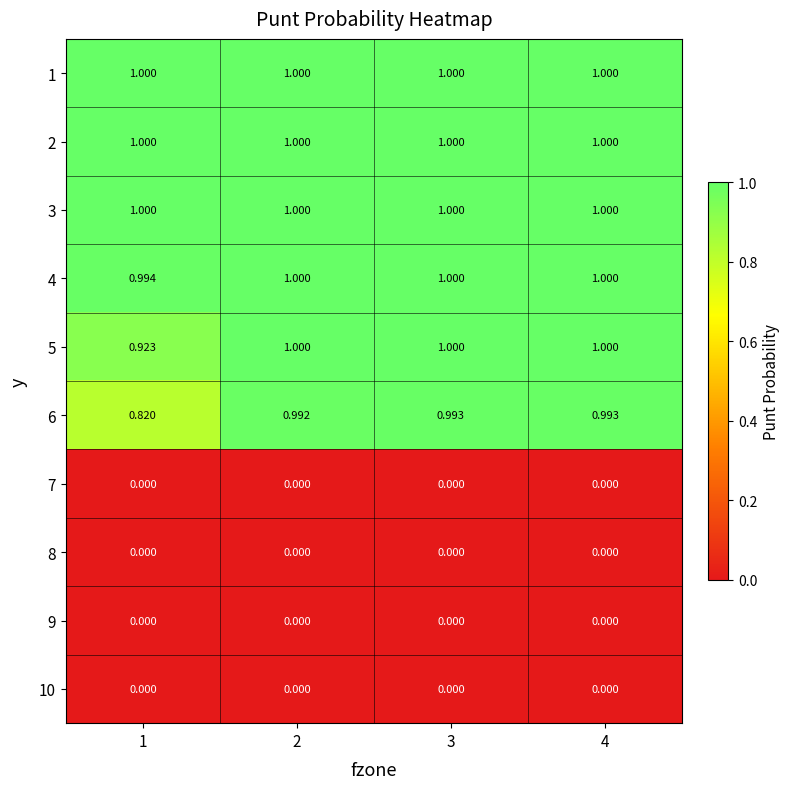

Reading left to right, extract all data points from this chart.

1: 1=1.0	2=1.0	3=1.0	4=1.0
2: 1=1.0	2=1.0	3=1.0	4=1.0
3: 1=1.0	2=1.0	3=1.0	4=1.0
4: 1=1.0	2=1.0	3=1.0	4=1.0
5: 1=0.9	2=1.0	3=1.0	4=1.0
6: 1=0.8	2=1.0	3=1.0	4=1.0
7: 1=0.0	2=0.0	3=0.0	4=0.0
8: 1=0.0	2=0.0	3=0.0	4=0.0
9: 1=0.0	2=0.0	3=0.0	4=0.0
10: 1=0.0	2=0.0	3=0.0	4=0.0